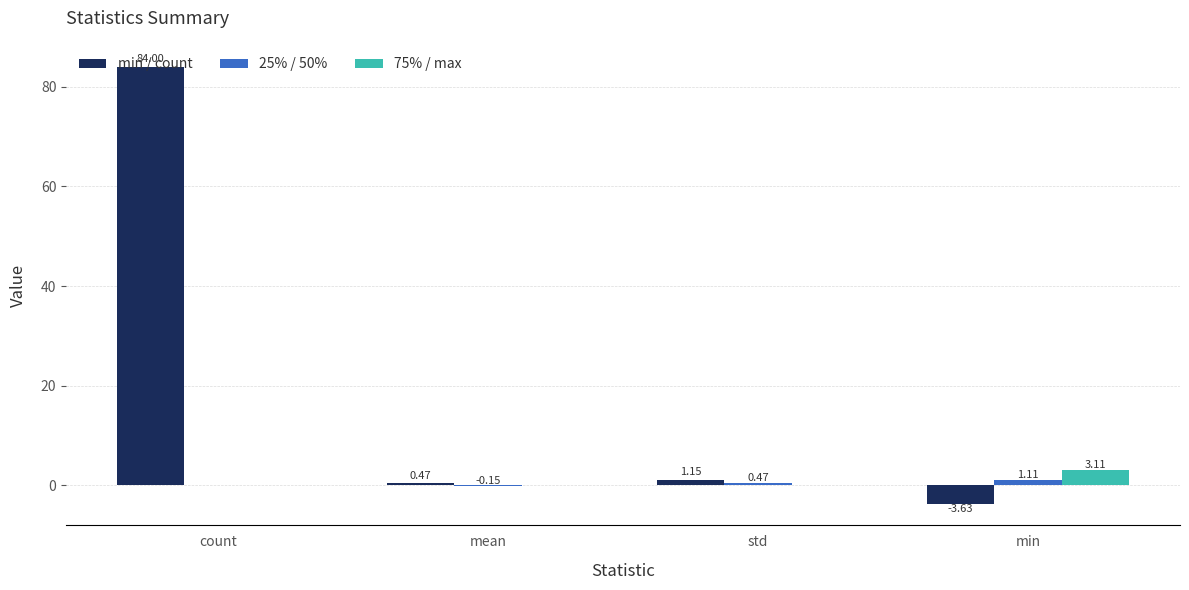

How many groups of bars are there?

4